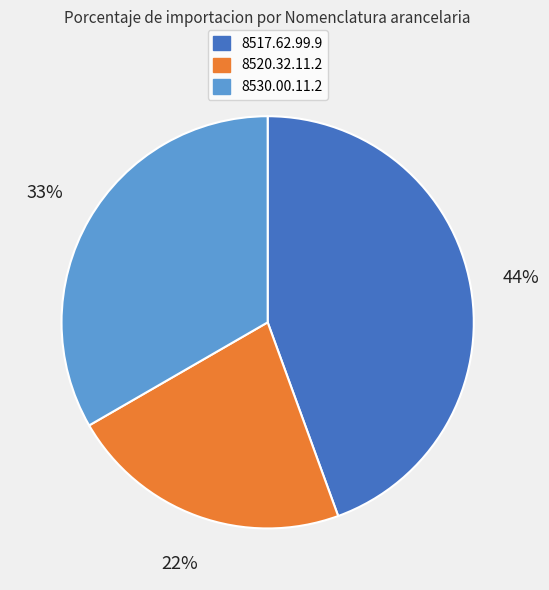

Which category has the biggest portion of the pie?

8517.62.99.9